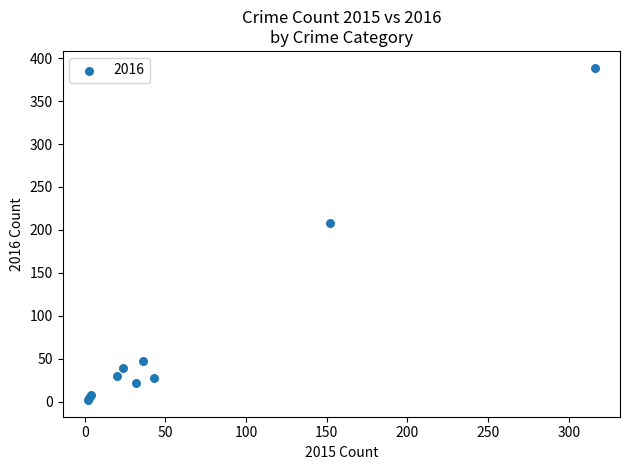

What Y value in the scatter plot is closest to 195?

208